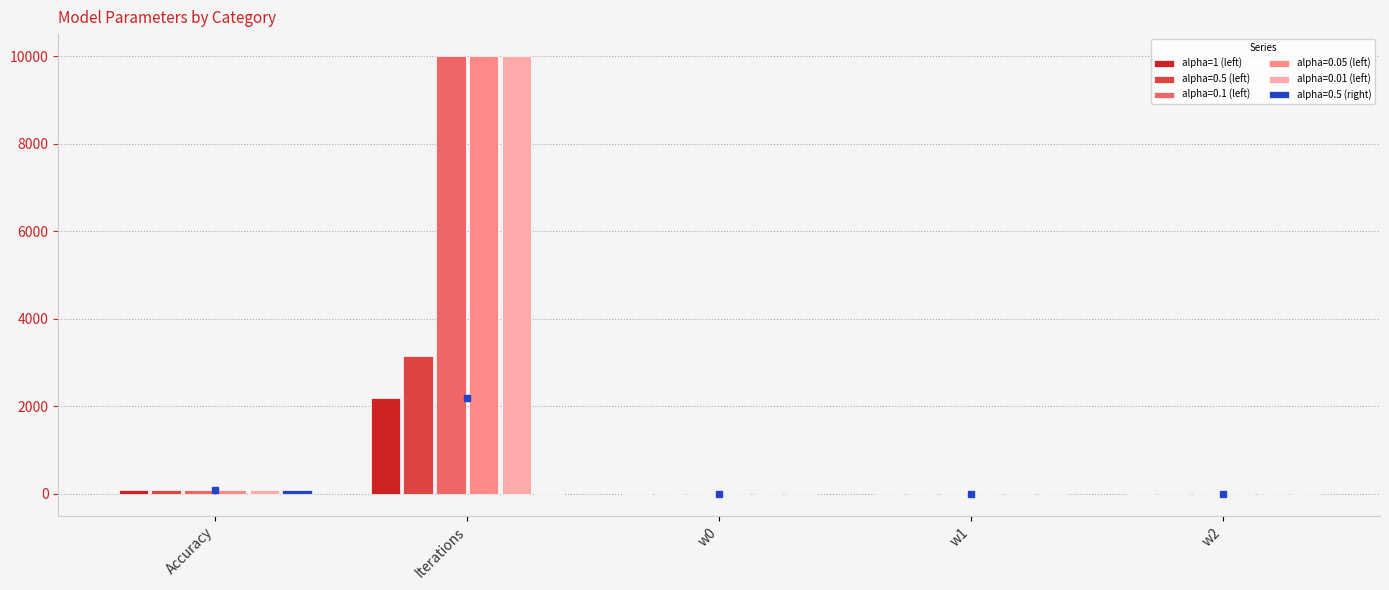

True or false: alpha=0.01 (left) has a value of -0.7 at w0.

True